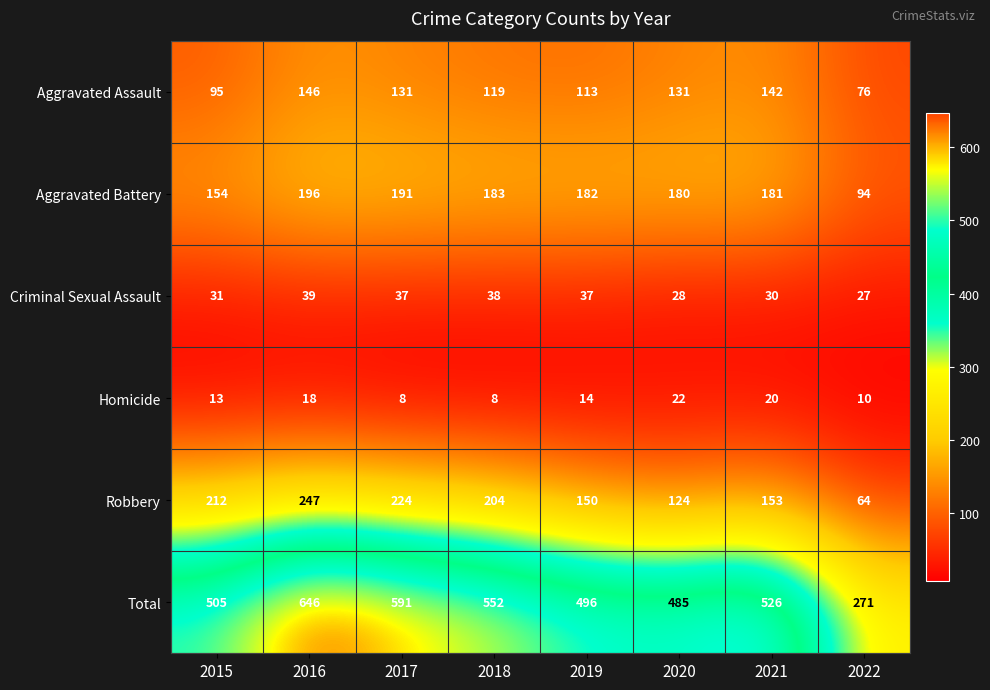

Rank the series by their maximum value, from highest to lowest.

Total, Robbery, Aggravated Battery, Aggravated Assault, Criminal Sexual Assault, Homicide